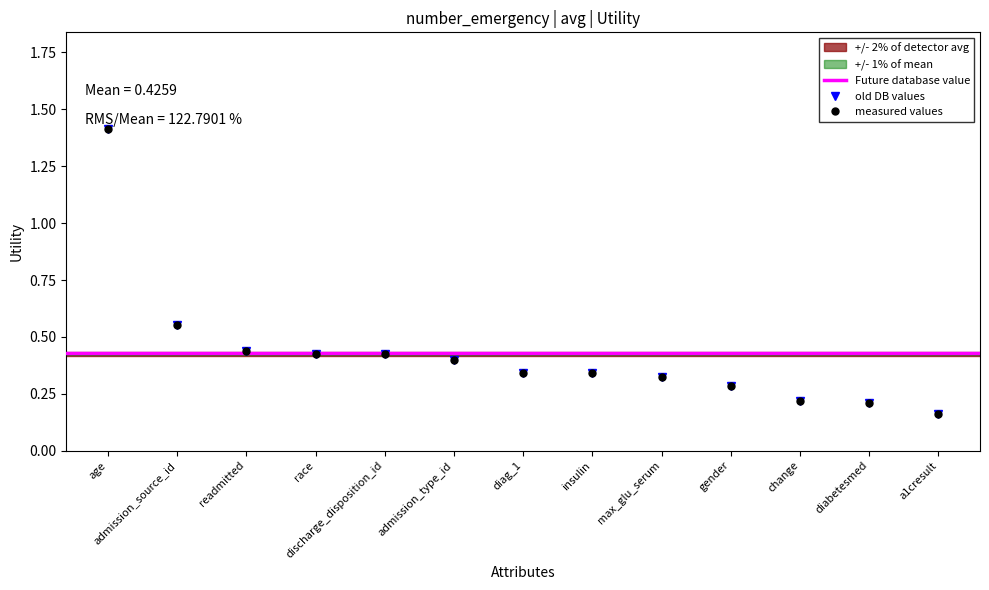

Count the values in the range 0 to 1.

12